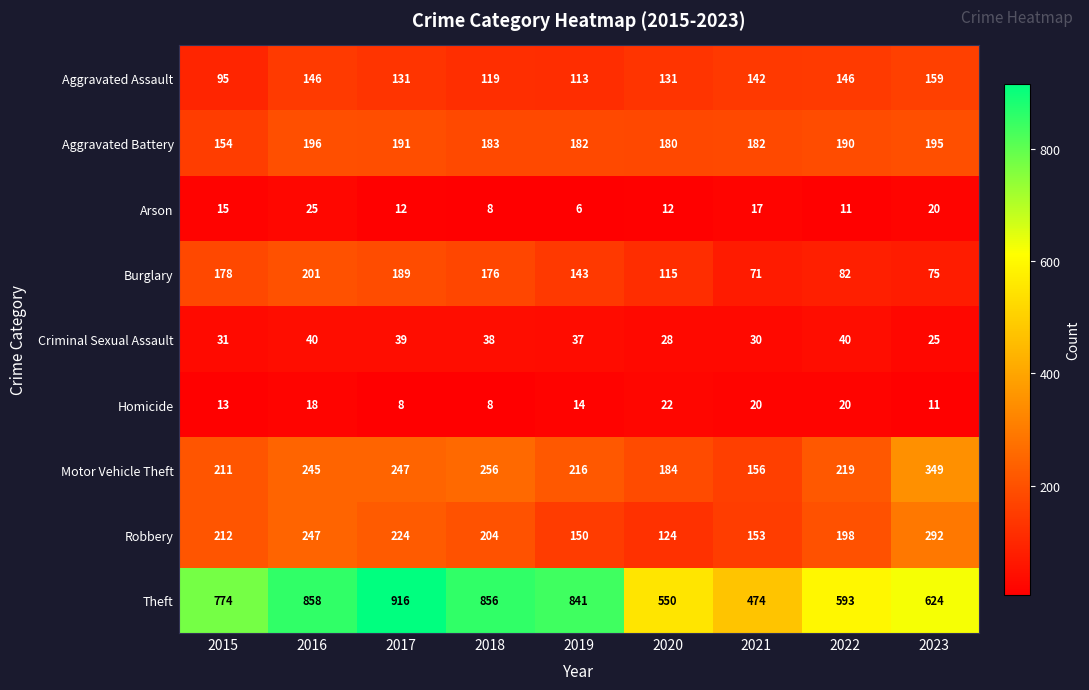

Rank the series at 2017 from lowest to highest value.

Homicide, Arson, Criminal Sexual Assault, Aggravated Assault, Burglary, Aggravated Battery, Robbery, Motor Vehicle Theft, Theft